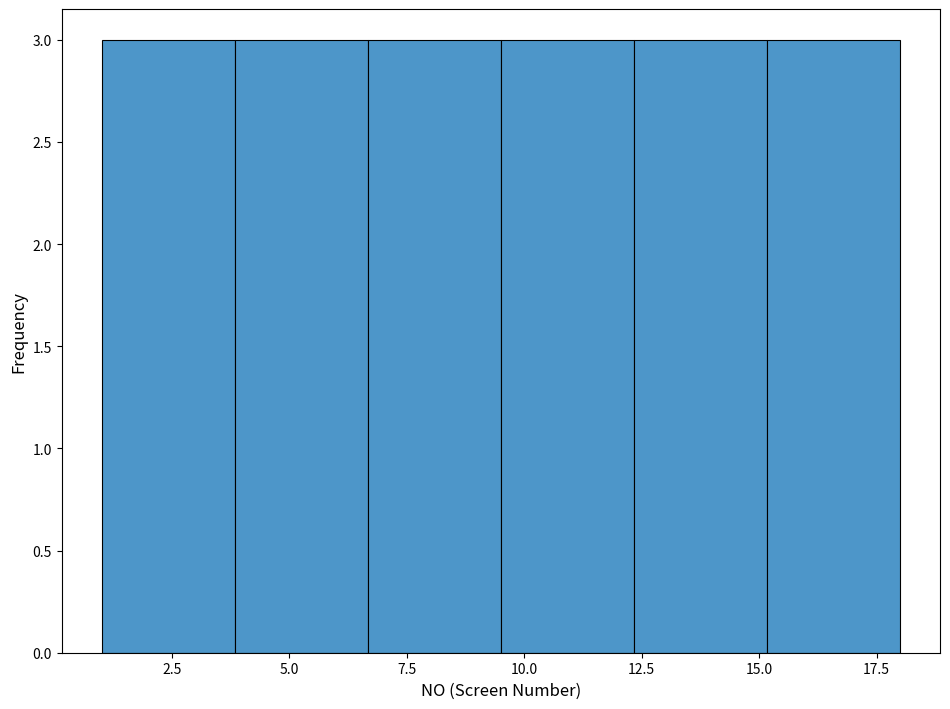

What is the height of the bar covering 4.0 to 6.5 on the x-axis? Neither the bar edges nor the heights are printed on the chart, so give them approximately, as read against the axes.

3